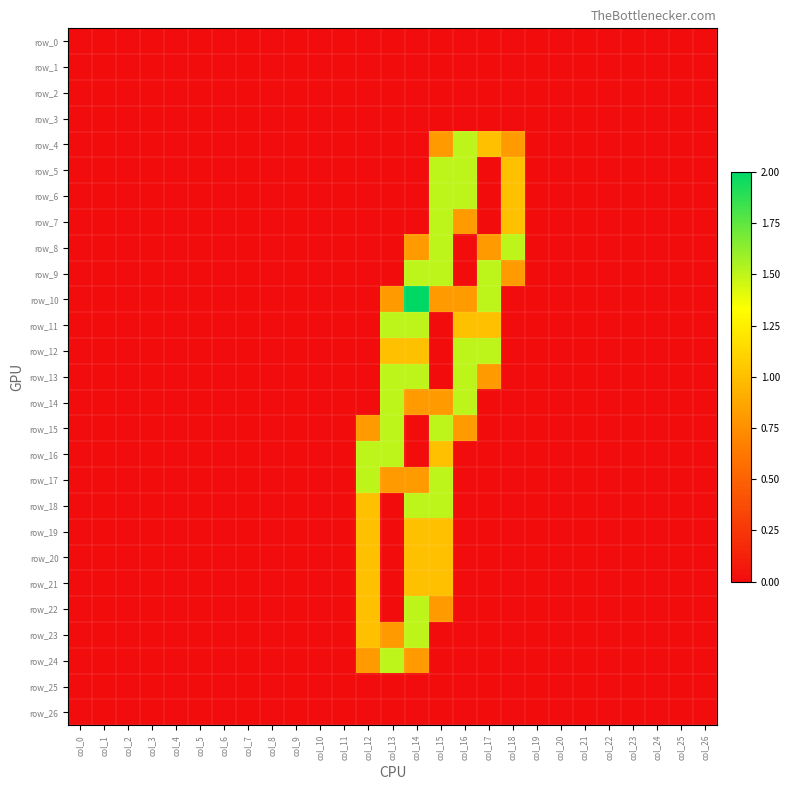

Which series has the largest total across all categories?

row_10